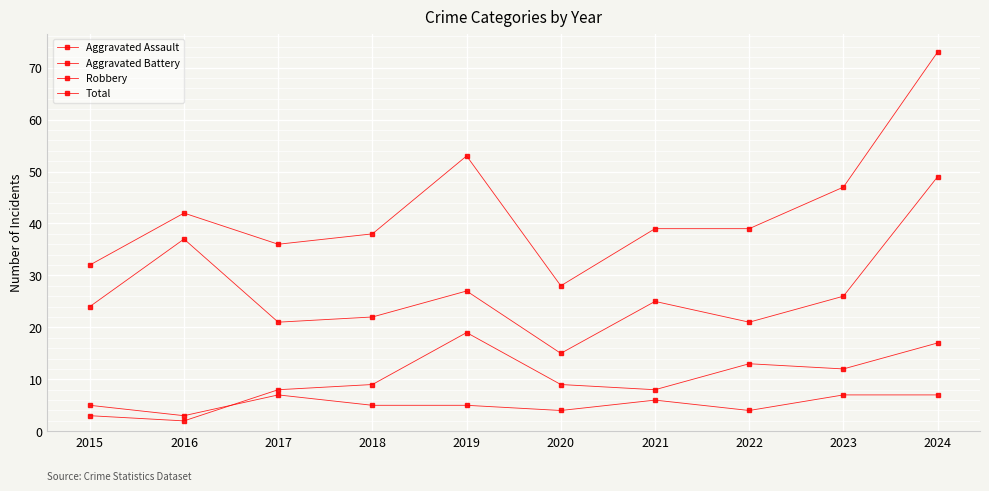

Which series changed the most between 2018 and 2023?

Total